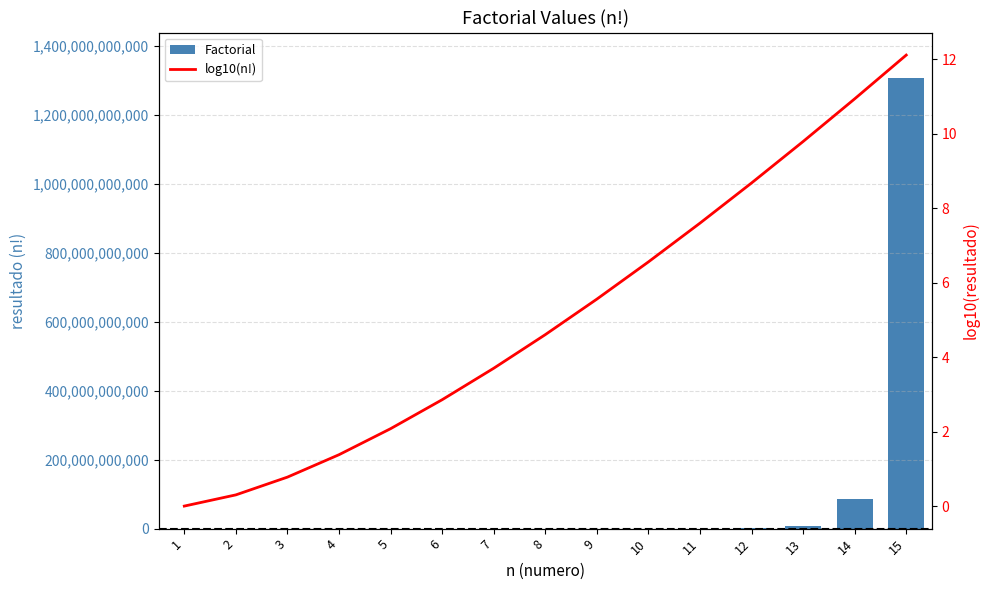

What is the value of the Factorial bar at the 1st from the left?

1.0